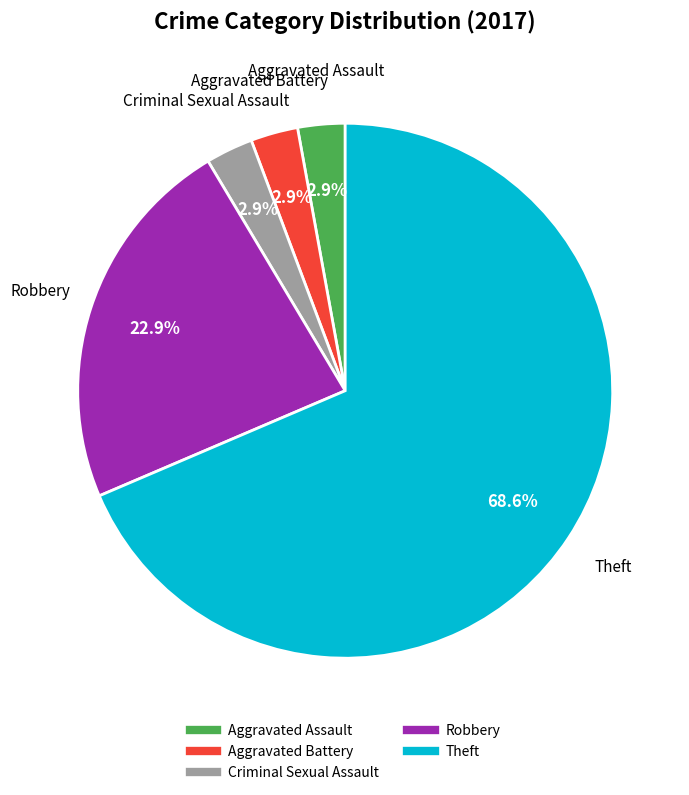

Does any single category account for the majority?

Yes